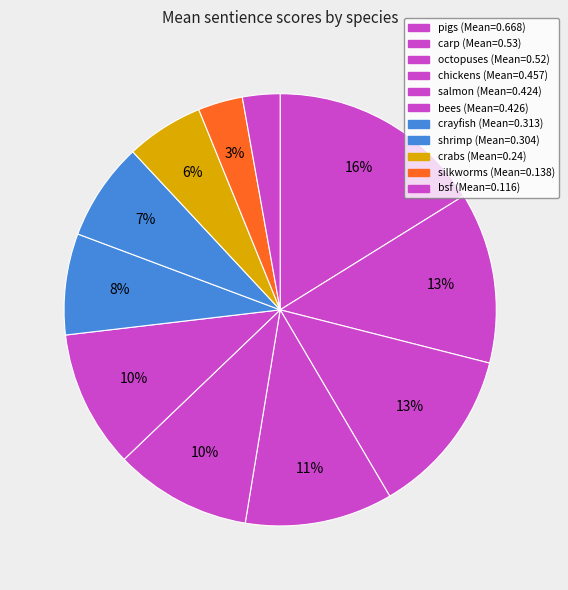

How many slices are in this pie chart?

11